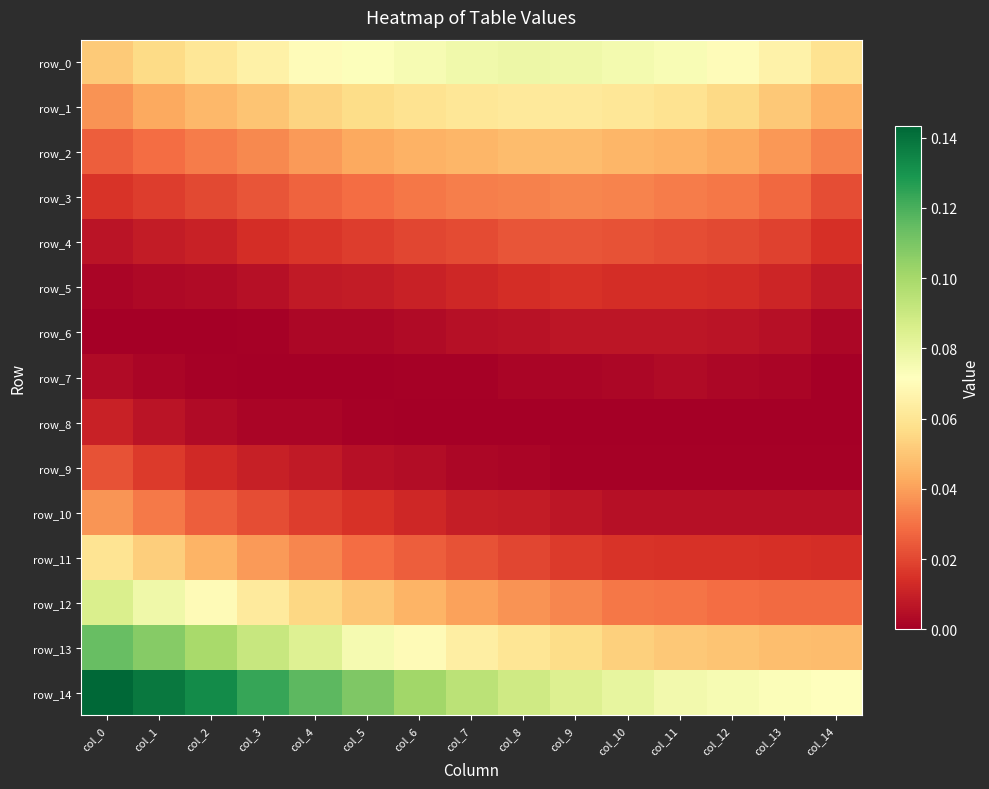

Reading right to left, what are all the values shown in this chart?

row_0: col_14=0.1	col_13=0.1	col_12=0.1	col_11=0.1	col_10=0.1	col_9=0.1	col_8=0.1	col_7=0.1	col_6=0.1	col_5=0.1	col_4=0.1	col_3=0.1	col_2=0.1	col_1=0.1	col_0=0.1
row_1: col_14=0.0	col_13=0.1	col_12=0.1	col_11=0.1	col_10=0.1	col_9=0.1	col_8=0.1	col_7=0.1	col_6=0.1	col_5=0.1	col_4=0.1	col_3=0.0	col_2=0.0	col_1=0.0	col_0=0.0
row_2: col_14=0.0	col_13=0.0	col_12=0.0	col_11=0.0	col_10=0.0	col_9=0.0	col_8=0.0	col_7=0.0	col_6=0.0	col_5=0.0	col_4=0.0	col_3=0.0	col_2=0.0	col_1=0.0	col_0=0.0
row_3: col_14=0.0	col_13=0.0	col_12=0.0	col_11=0.0	col_10=0.0	col_9=0.0	col_8=0.0	col_7=0.0	col_6=0.0	col_5=0.0	col_4=0.0	col_3=0.0	col_2=0.0	col_1=0.0	col_0=0.0
row_4: col_14=0.0	col_13=0.0	col_12=0.0	col_11=0.0	col_10=0.0	col_9=0.0	col_8=0.0	col_7=0.0	col_6=0.0	col_5=0.0	col_4=0.0	col_3=0.0	col_2=0.0	col_1=0.0	col_0=0.0
row_5: col_14=0.0	col_13=0.0	col_12=0.0	col_11=0.0	col_10=0.0	col_9=0.0	col_8=0.0	col_7=0.0	col_6=0.0	col_5=0.0	col_4=0.0	col_3=0.0	col_2=0.0	col_1=0.0	col_0=0.0
row_6: col_14=0.0	col_13=0.0	col_12=0.0	col_11=0.0	col_10=0.0	col_9=0.0	col_8=0.0	col_7=0.0	col_6=0.0	col_5=0.0	col_4=0.0	col_3=0.0	col_2=0.0	col_1=0.0	col_0=0.0
row_7: col_14=0.0	col_13=0.0	col_12=0.0	col_11=0.0	col_10=0.0	col_9=0.0	col_8=0.0	col_7=0.0	col_6=0.0	col_5=0.0	col_4=0.0	col_3=0.0	col_2=0.0	col_1=0.0	col_0=0.0
row_8: col_14=0.0	col_13=0.0	col_12=0.0	col_11=0.0	col_10=0.0	col_9=0.0	col_8=0.0	col_7=0.0	col_6=0.0	col_5=0.0	col_4=0.0	col_3=0.0	col_2=0.0	col_1=0.0	col_0=0.0
row_9: col_14=0.0	col_13=0.0	col_12=0.0	col_11=0.0	col_10=0.0	col_9=0.0	col_8=0.0	col_7=0.0	col_6=0.0	col_5=0.0	col_4=0.0	col_3=0.0	col_2=0.0	col_1=0.0	col_0=0.0
row_10: col_14=0.0	col_13=0.0	col_12=0.0	col_11=0.0	col_10=0.0	col_9=0.0	col_8=0.0	col_7=0.0	col_6=0.0	col_5=0.0	col_4=0.0	col_3=0.0	col_2=0.0	col_1=0.0	col_0=0.0
row_11: col_14=0.0	col_13=0.0	col_12=0.0	col_11=0.0	col_10=0.0	col_9=0.0	col_8=0.0	col_7=0.0	col_6=0.0	col_5=0.0	col_4=0.0	col_3=0.0	col_2=0.0	col_1=0.1	col_0=0.1
row_12: col_14=0.0	col_13=0.0	col_12=0.0	col_11=0.0	col_10=0.0	col_9=0.0	col_8=0.0	col_7=0.0	col_6=0.0	col_5=0.1	col_4=0.1	col_3=0.1	col_2=0.1	col_1=0.1	col_0=0.1
row_13: col_14=0.0	col_13=0.0	col_12=0.0	col_11=0.1	col_10=0.1	col_9=0.1	col_8=0.1	col_7=0.1	col_6=0.1	col_5=0.1	col_4=0.1	col_3=0.1	col_2=0.1	col_1=0.1	col_0=0.1
row_14: col_14=0.1	col_13=0.1	col_12=0.1	col_11=0.1	col_10=0.1	col_9=0.1	col_8=0.1	col_7=0.1	col_6=0.1	col_5=0.1	col_4=0.1	col_3=0.1	col_2=0.1	col_1=0.1	col_0=0.1